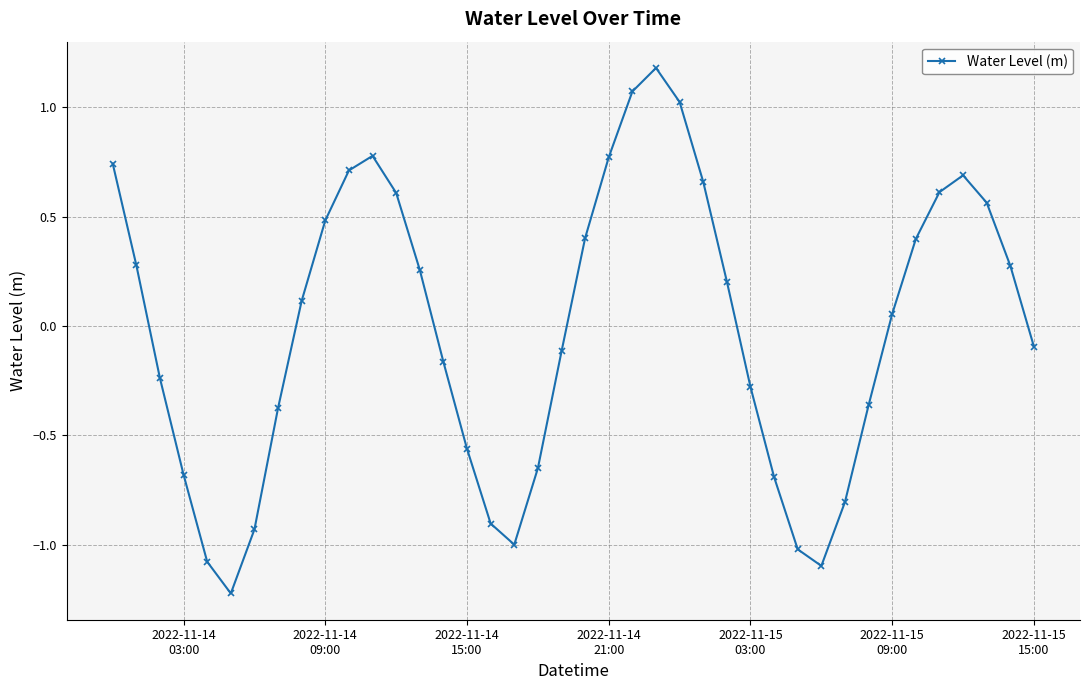

Does the chart display data point markers on the line(s)?

Yes